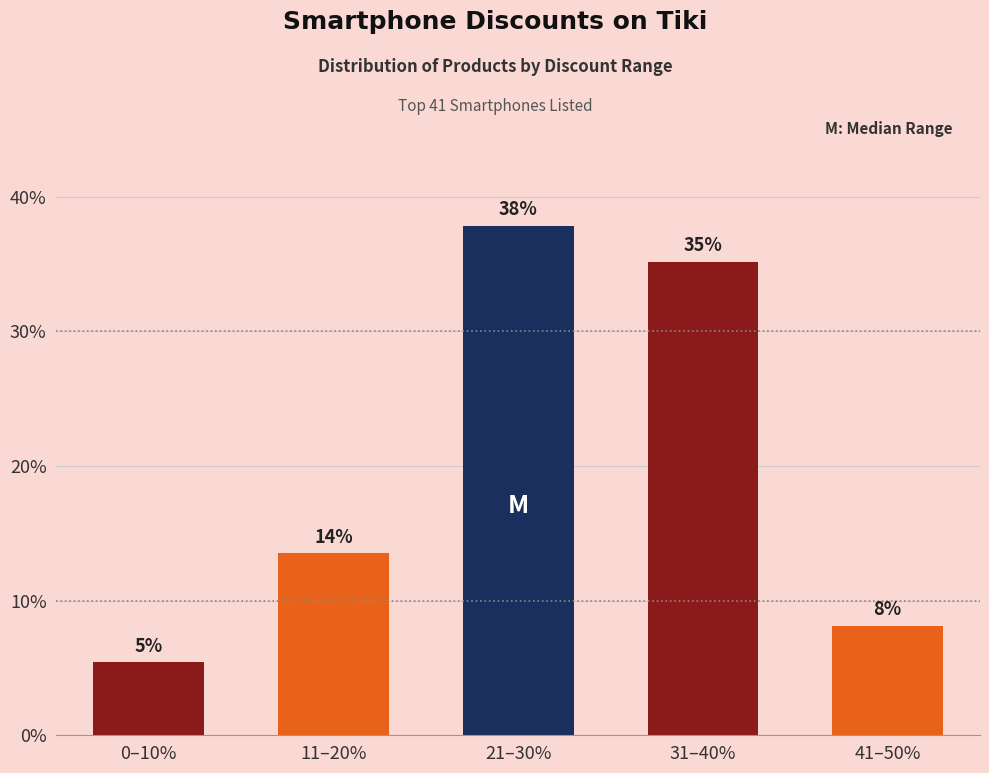

True or false: the data shows 49.9 at 21–30%.

False